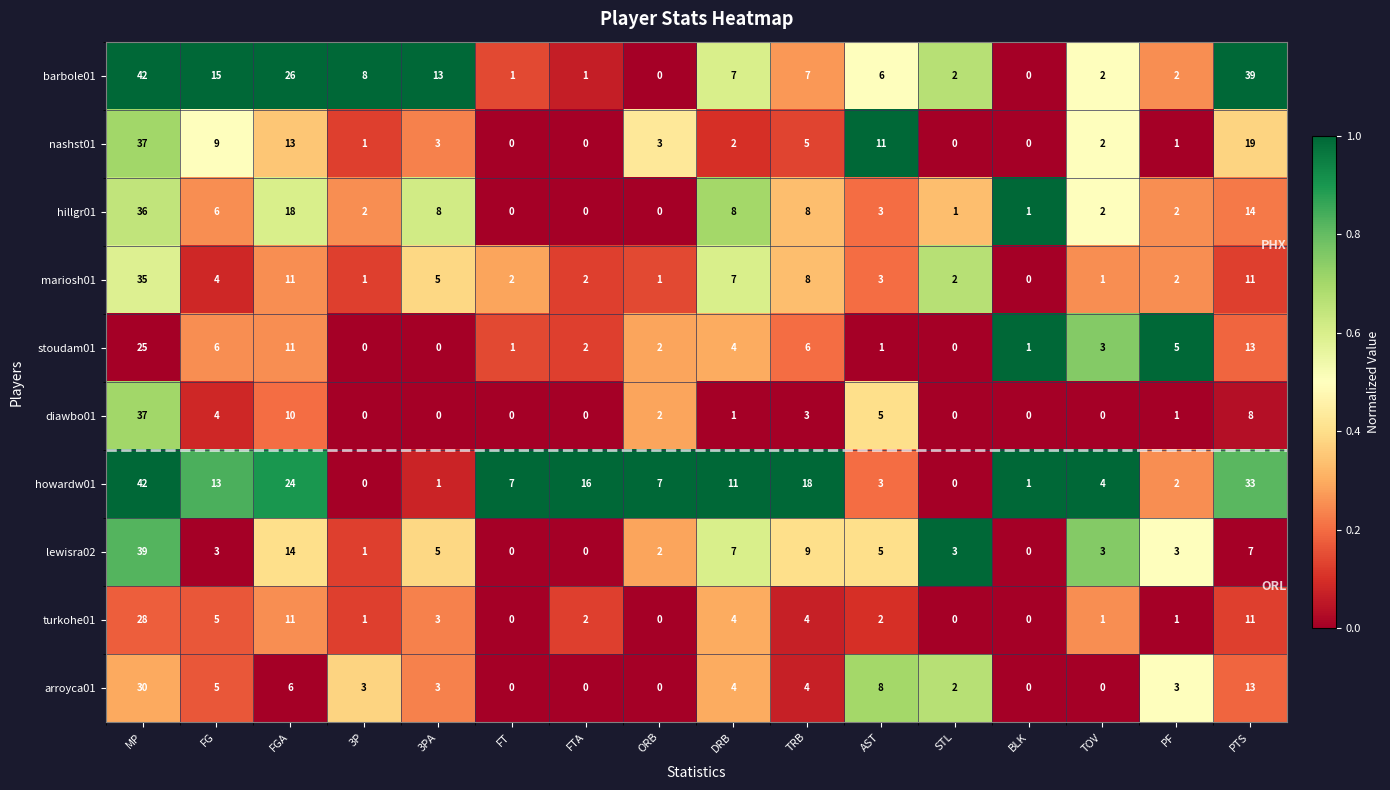

What is the difference between the arroyca01 values at PTS and 3PA?

10